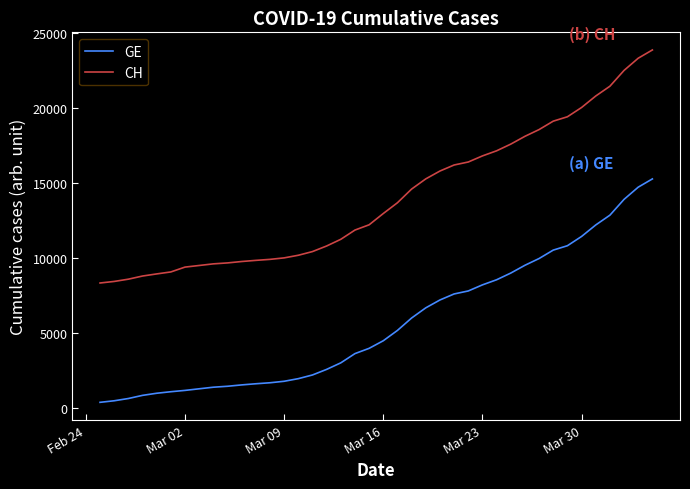

Rank the series by their maximum value, from lowest to highest.

GE, CH